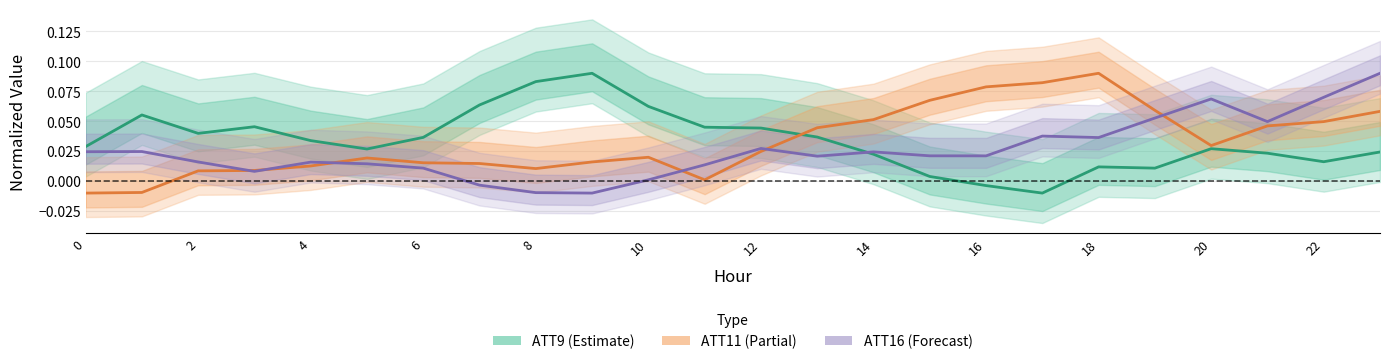

Rank the series by their maximum value, from lowest to highest.

ATT9 (Estimate), ATT11 (Partial), ATT16 (Forecast)